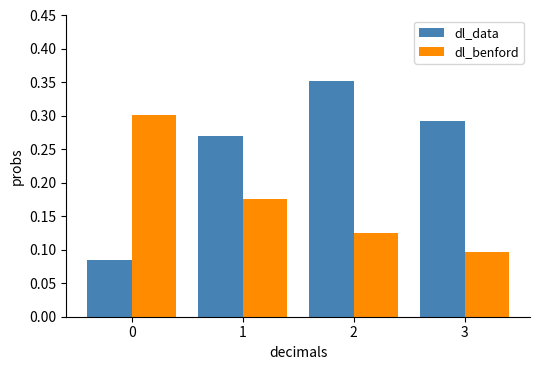

How many series are shown in this chart?

2